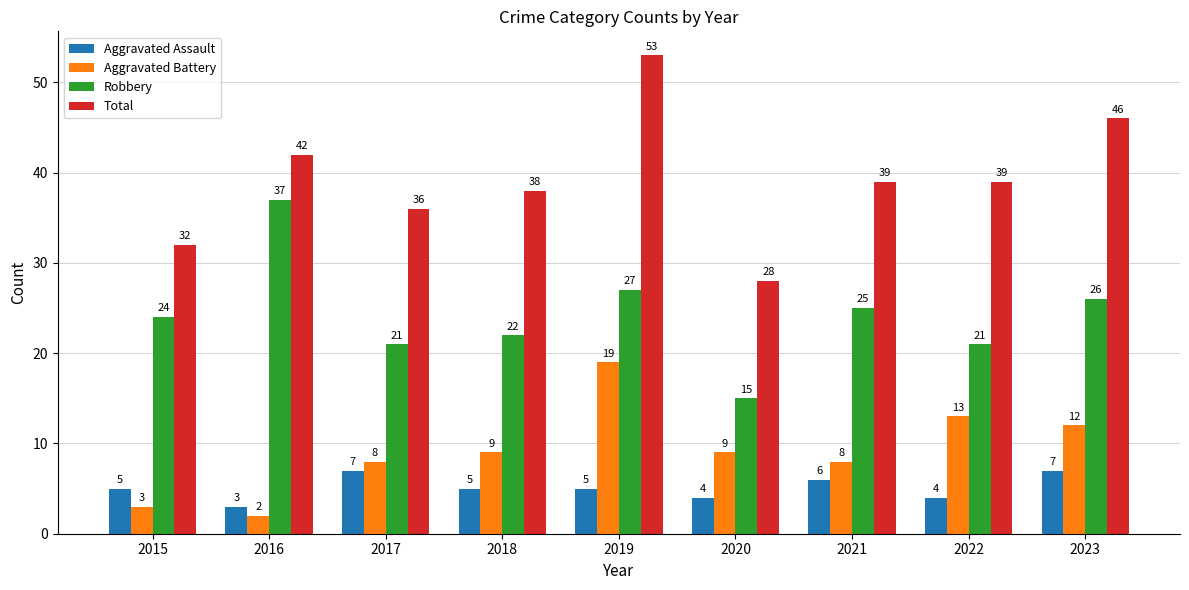

What is the sum of all Robbery values?

218